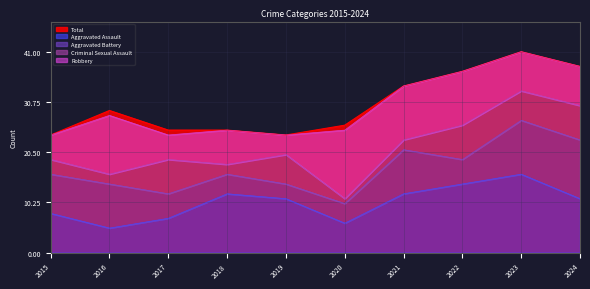

Is it true that Aggravated Battery equals 16 at 2023?

False